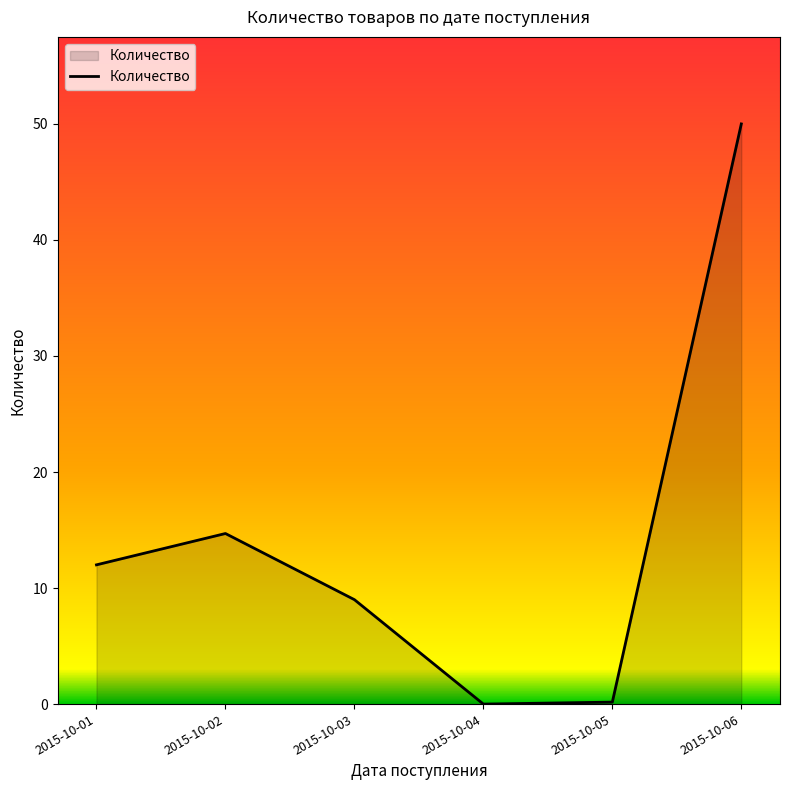

How many interior local peaks (higher than both neighbors) does the data have?

1